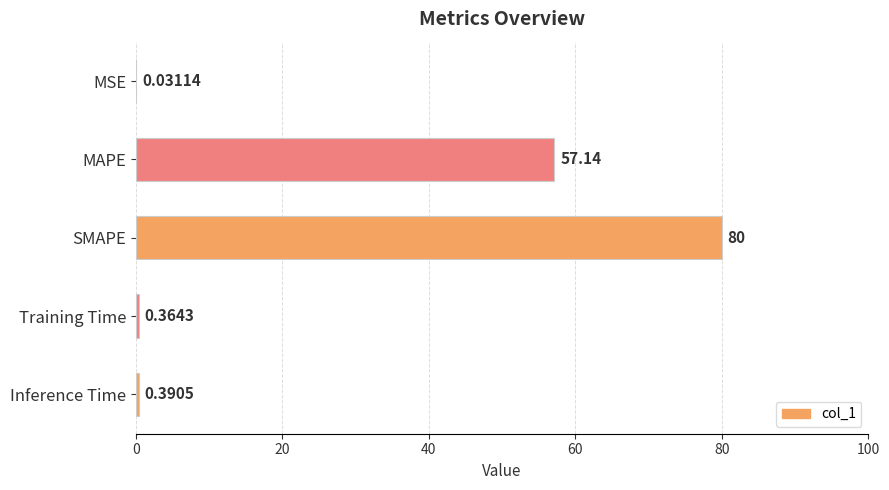

What is the change in value from MSE to Inference Time?

+0.4